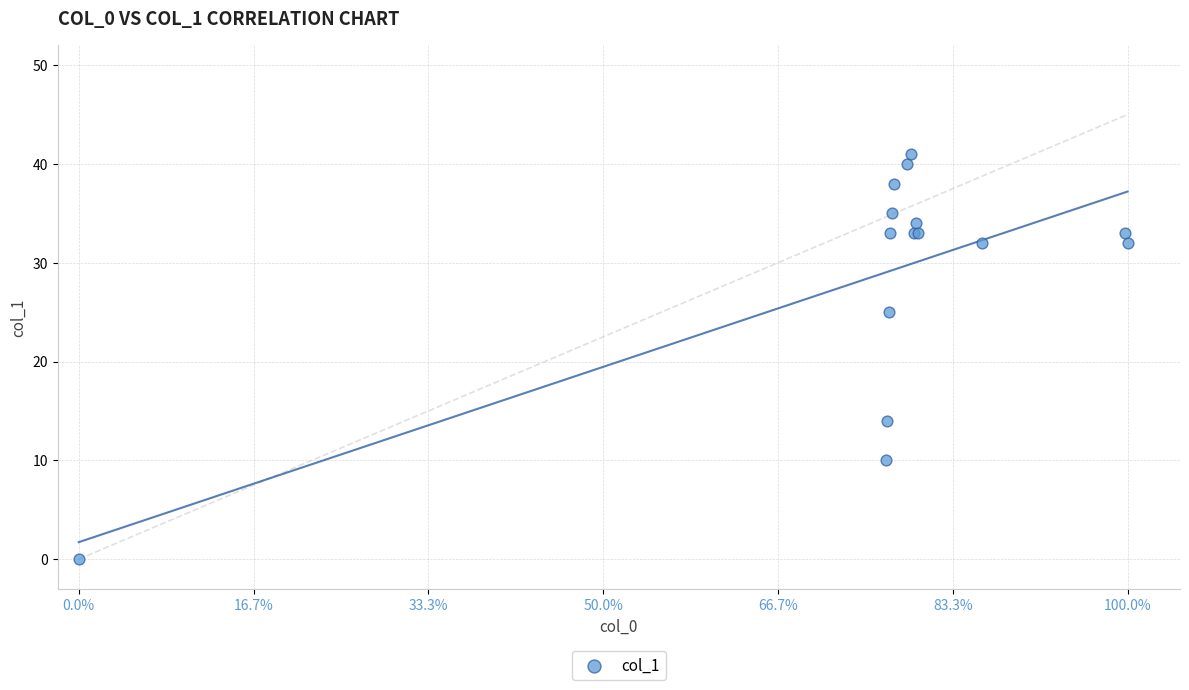

What Y value in the scatter plot is closest to 20?

25